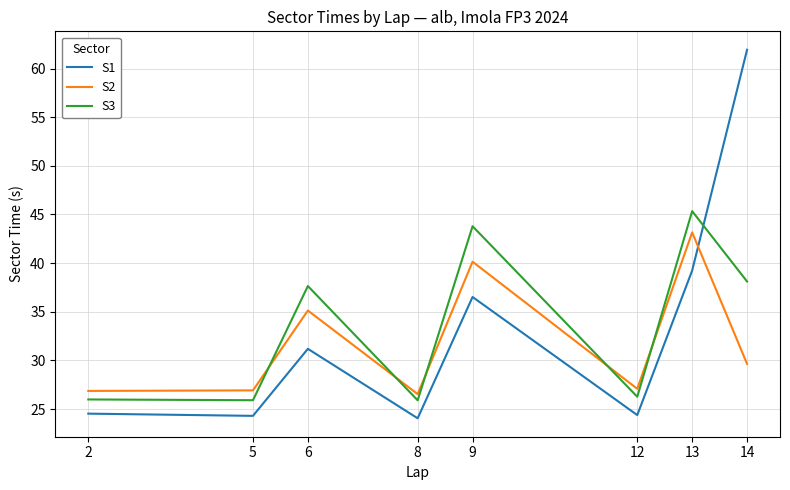

At which category does S3 reach its first local peak?

6